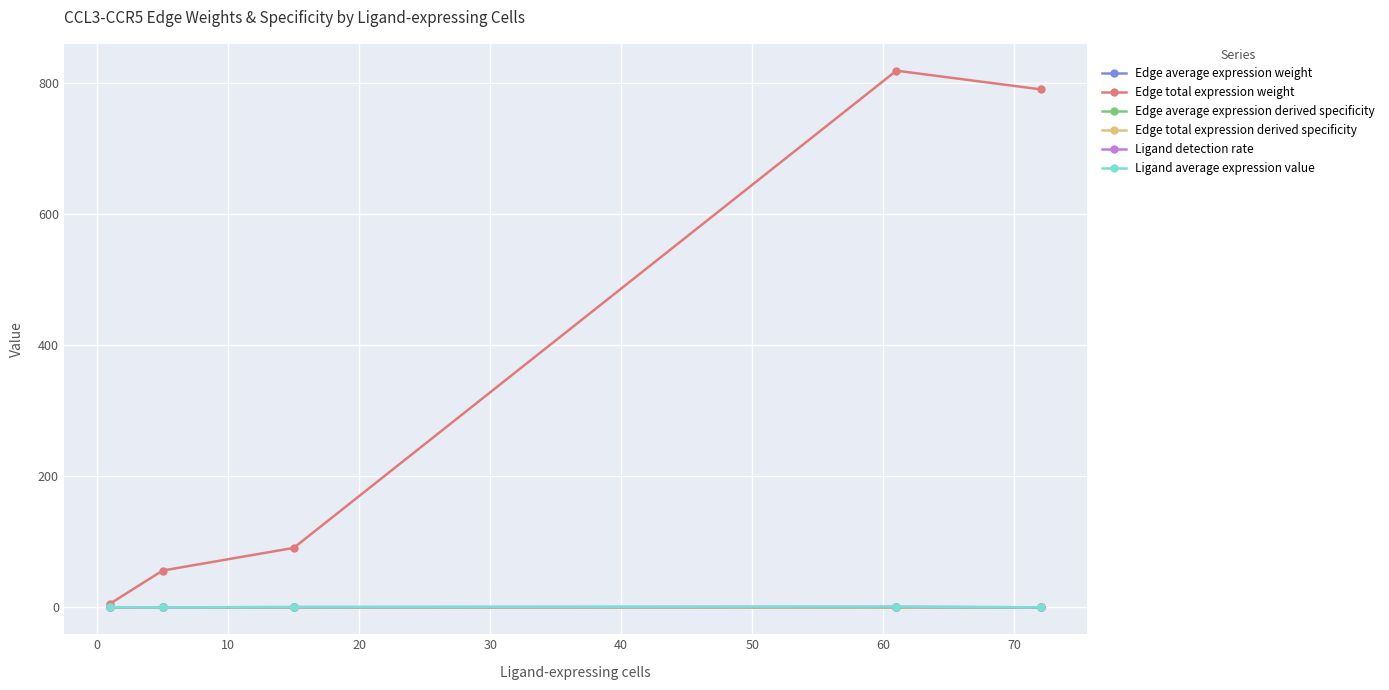

True or false: Ligand detection rate and Edge average expression weight intersect in this chart.

False